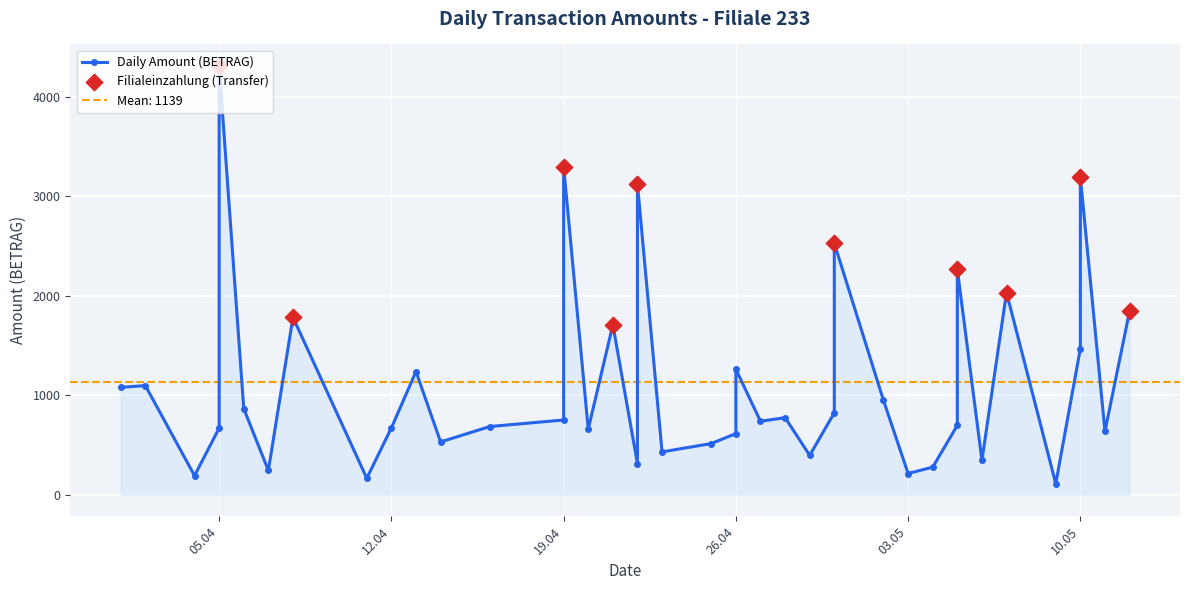

What is the change in value from 07.05.2022 to 10.05.2022?

-563.5